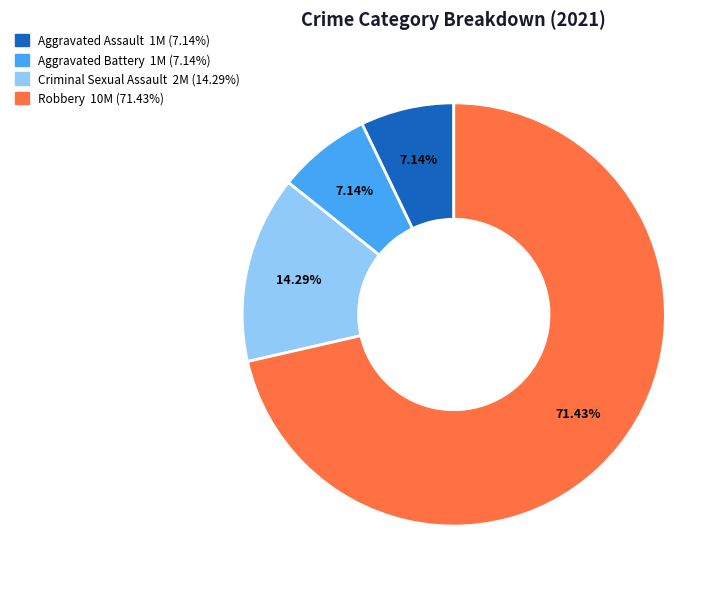

To the nearest percent, what portion does Aggravated Assault represent?

7%